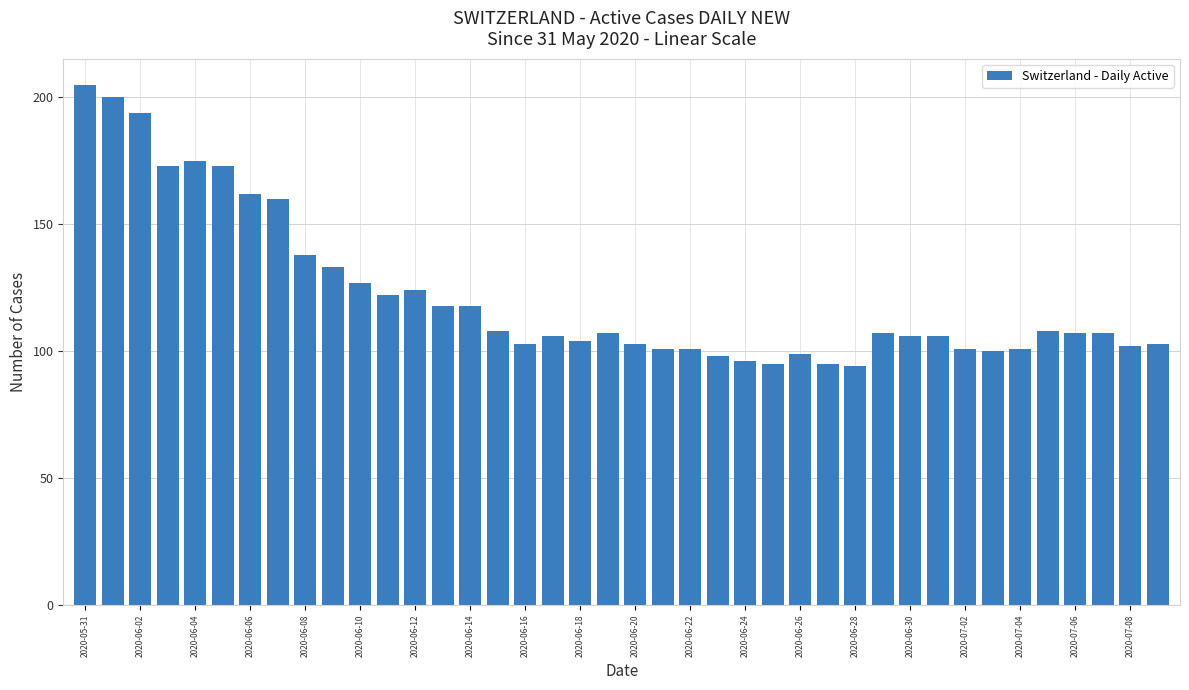

What is the sum of all values?

4880